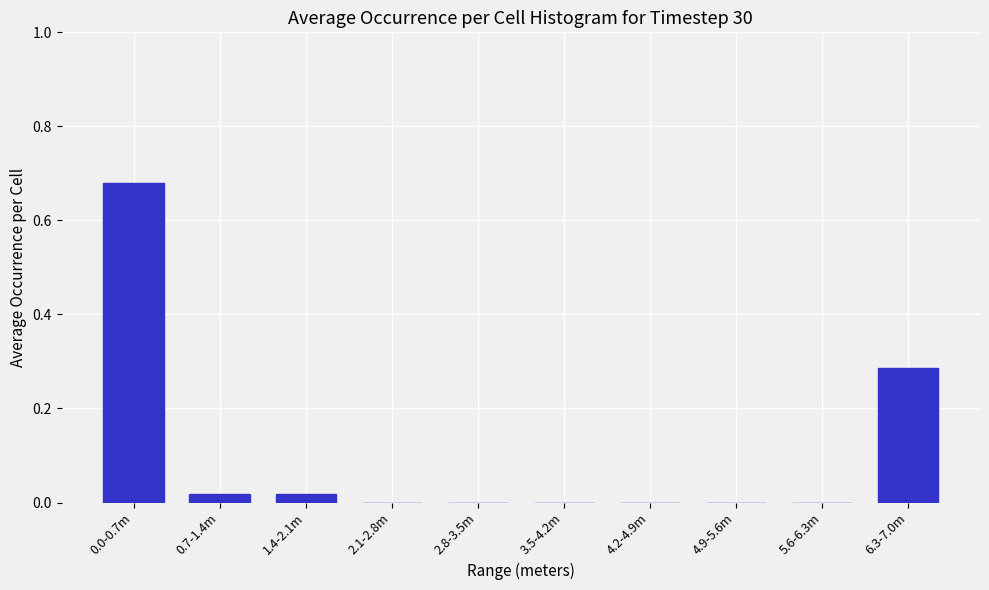

What is the sum of all values?

1.0